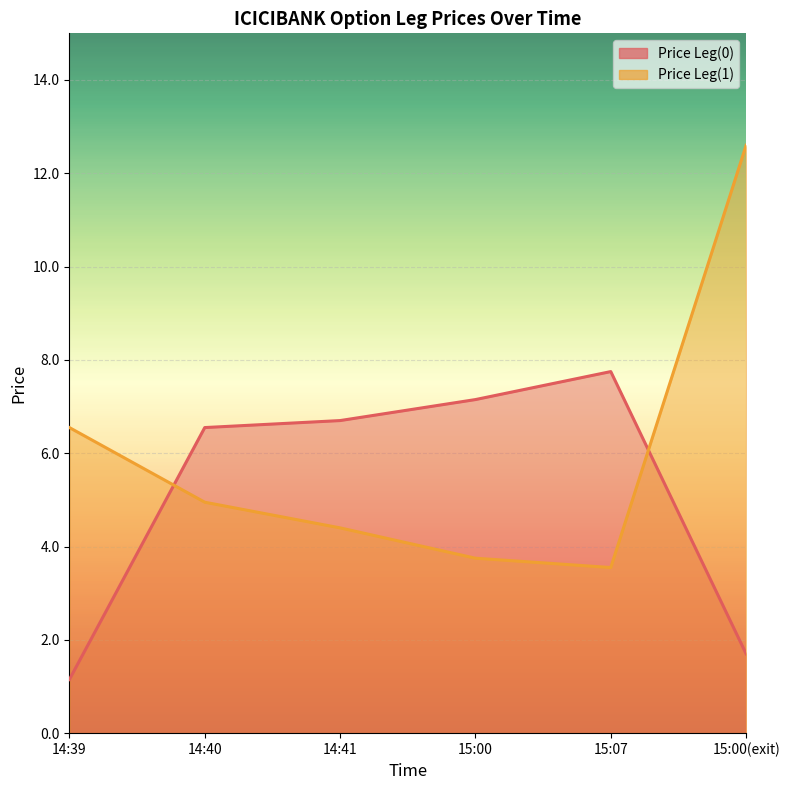

At which label does Price Leg(0) first exceed 6?

14:40